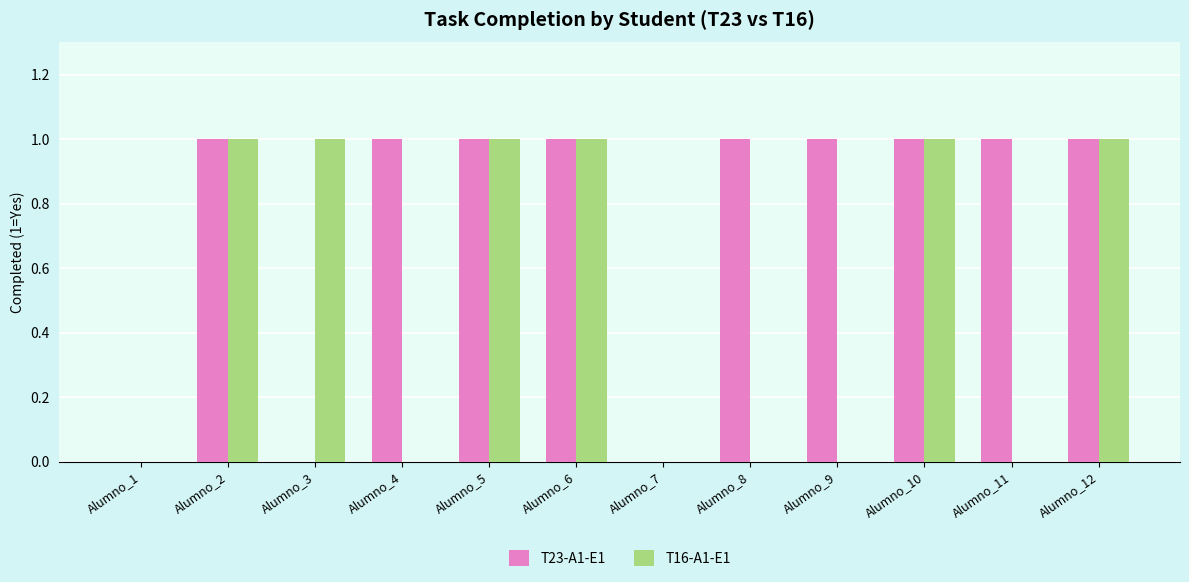

What is the total value across all series at Alumno_4?

1